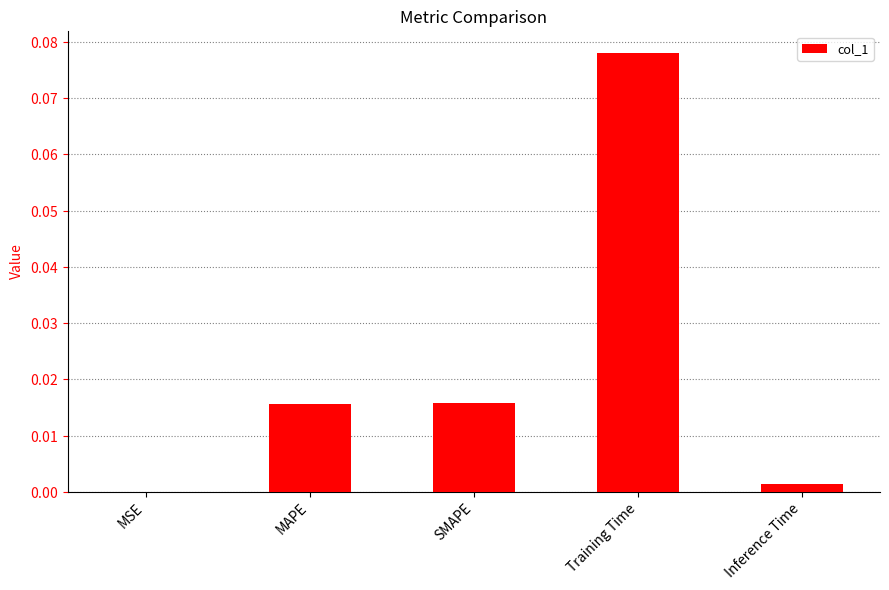

Is it true that the value at MAPE is 0.0?

False